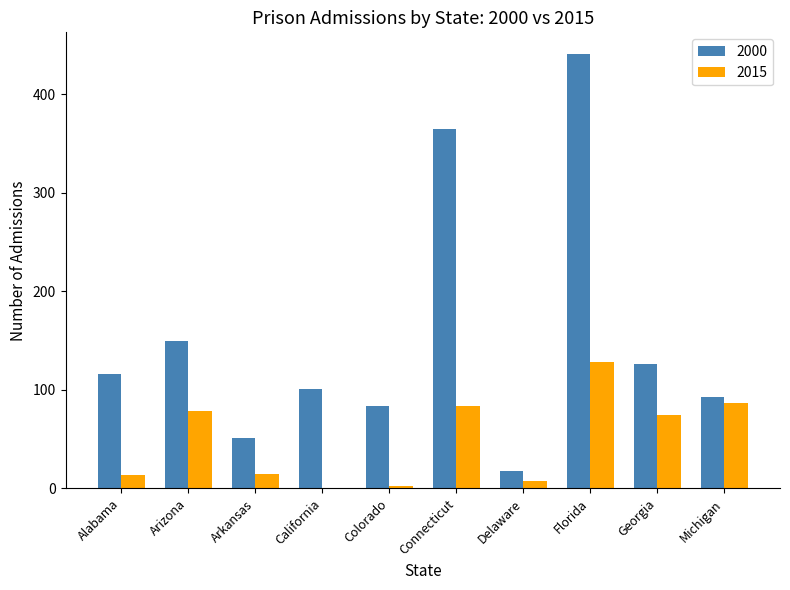

Between Alabama and Arizona, which series saw the biggest shift?

2015